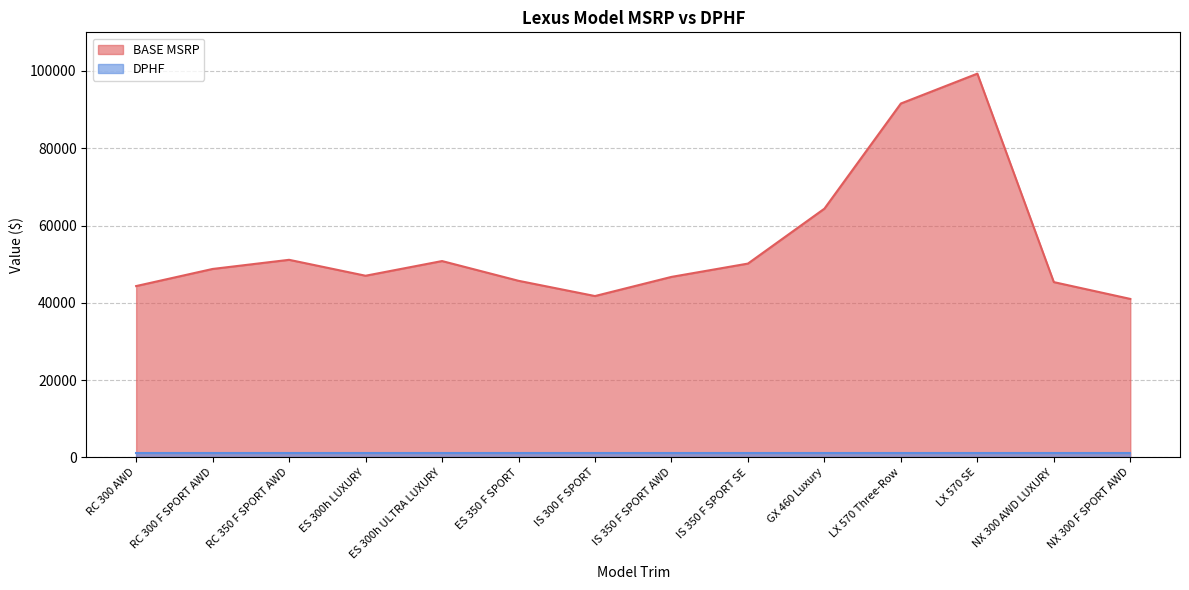

Reading left to right, list all the values displayed in this chart.

RC 300 AWD=44338	RC 300 F SPORT AWD=48765	RC 350 F SPORT AWD=51130	ES 300h LUXURY=47010	ES 300h ULTRA LUXURY=50810	ES 350 F SPORT=45700	IS 300 F SPORT=41755	IS 350 F SPORT AWD=46710	IS 350 F SPORT SE=50155	GX 460 Luxury=64365	LX 570 Three-Row=91580	LX 570 SE=99310	NX 300 AWD LUXURY=45360	NX 300 F SPORT AWD=41010